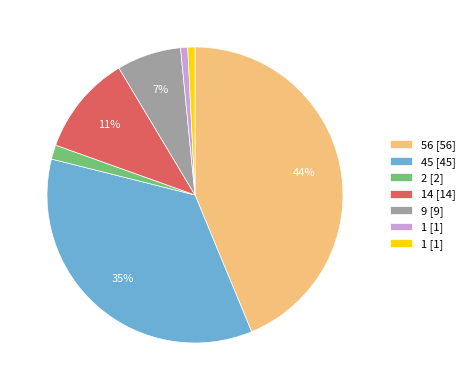

To the nearest percent, what is the average slice percentage?

14%